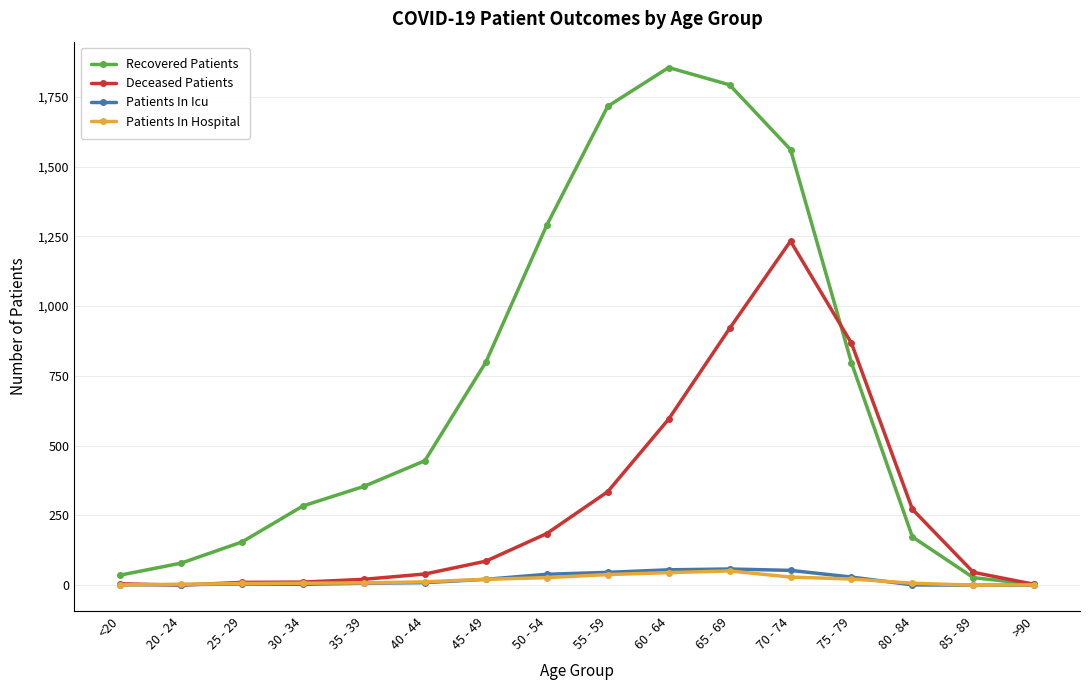

The value of Recovered Patients at 25 - 29 is 155. True or false?

True